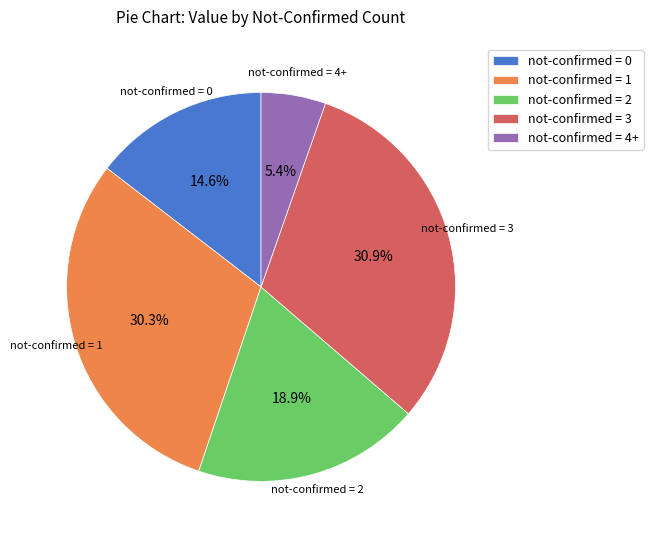

What is the ratio of the value at not-confirmed = 0 to the value at not-confirmed = 4+?

2.7